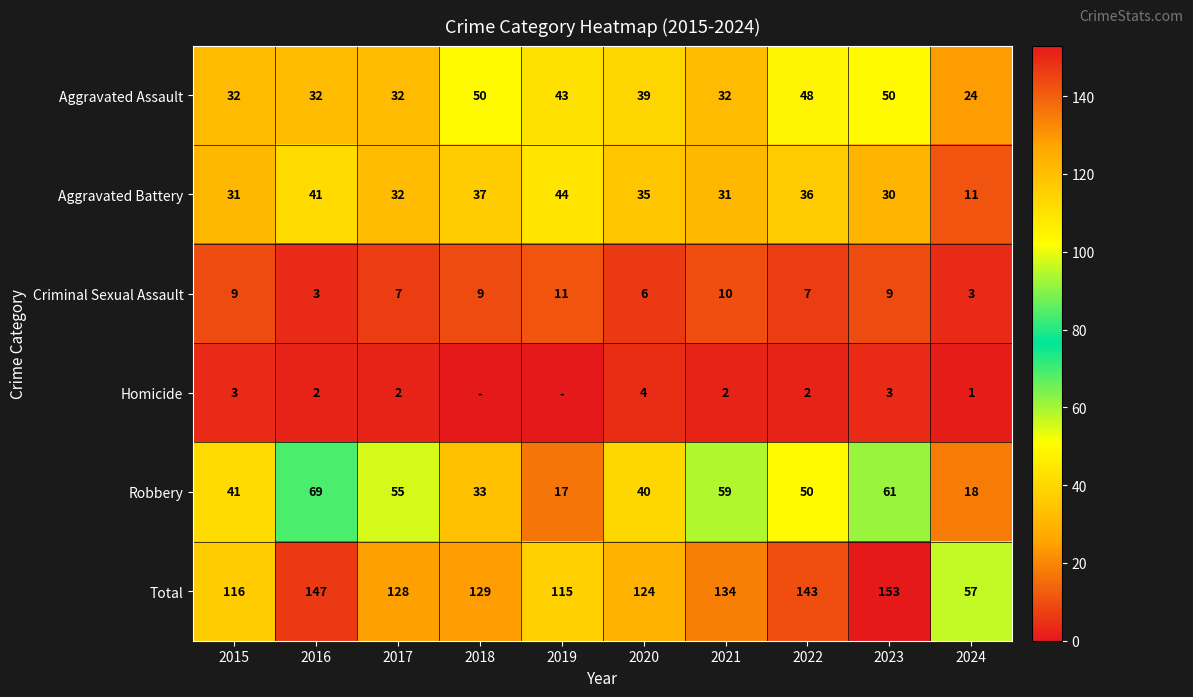

Where is Total nearest to the value 105?

2019